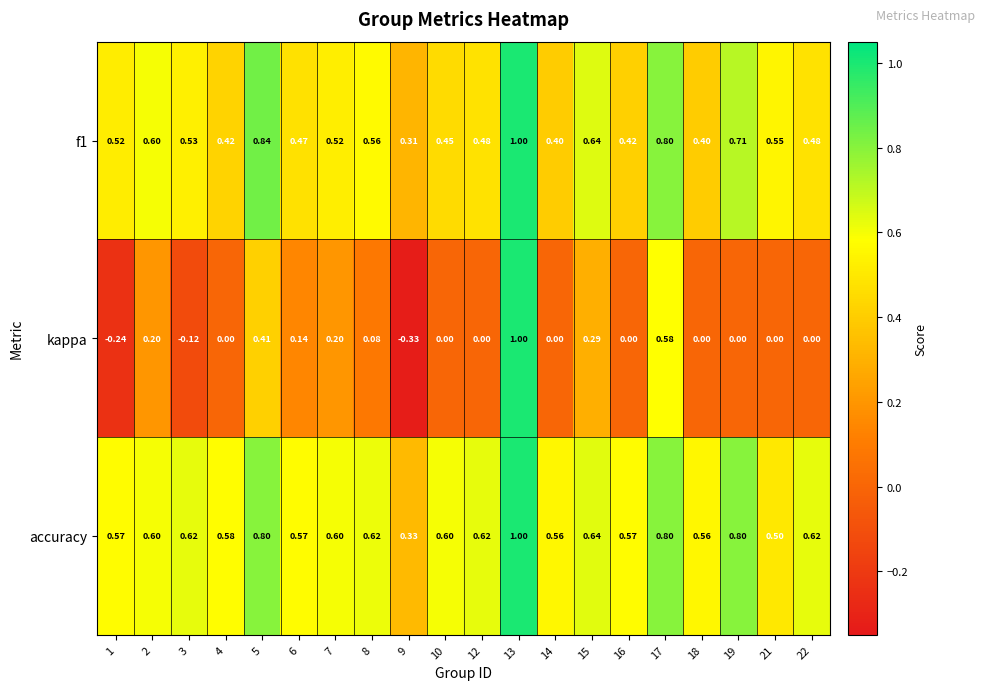

How many data points in kappa are less than 0?

3